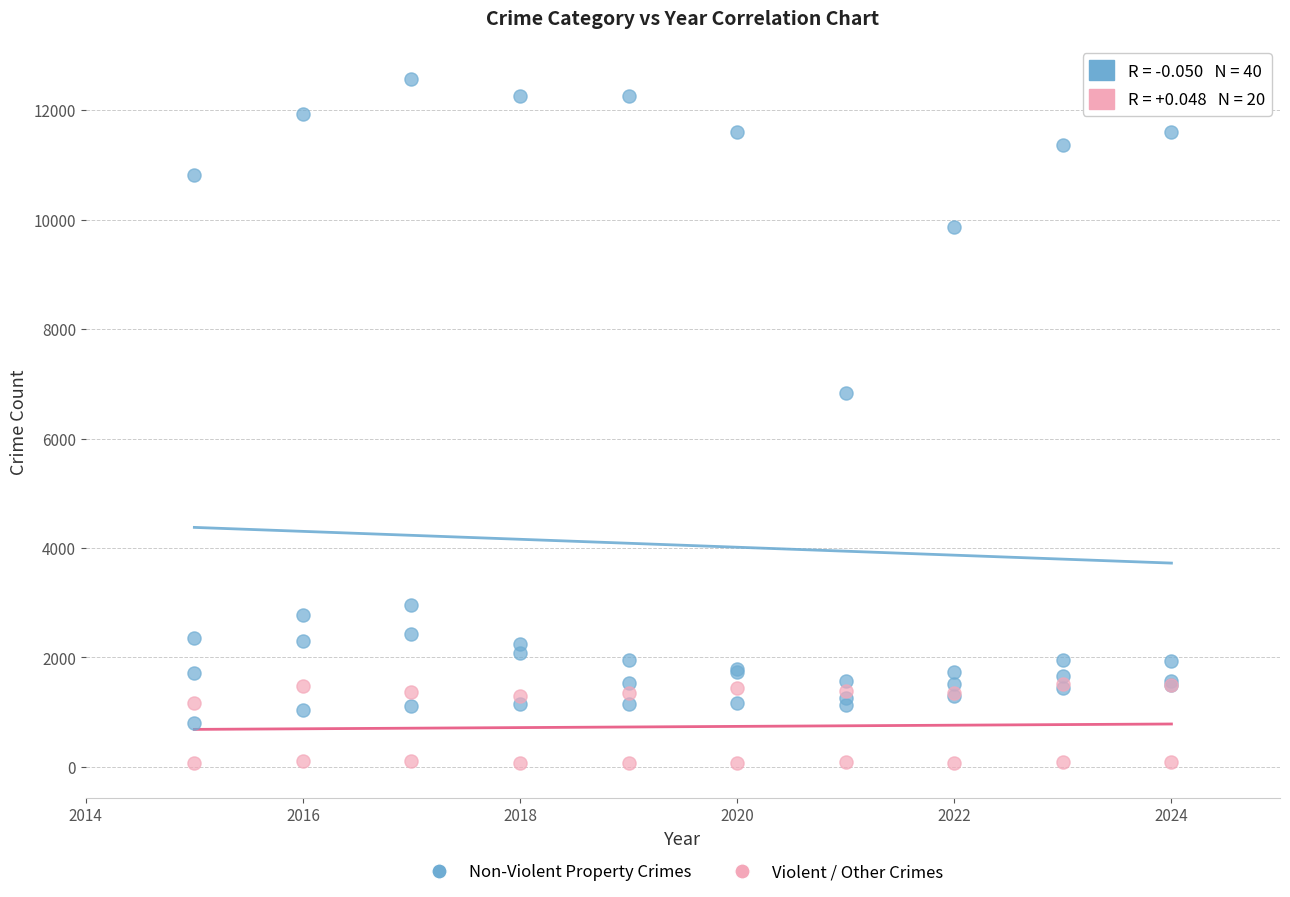

Which series contains the highest Y value?

Non-Violent Property Crimes